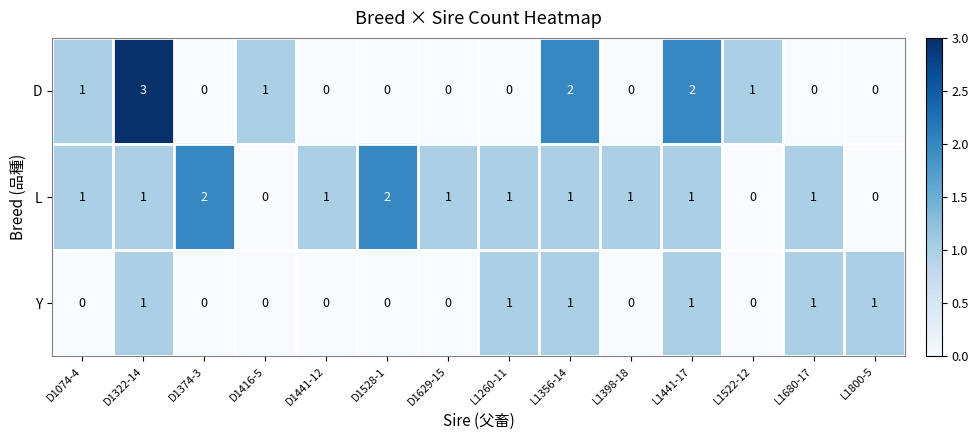

What is the sum of all Y values?

6